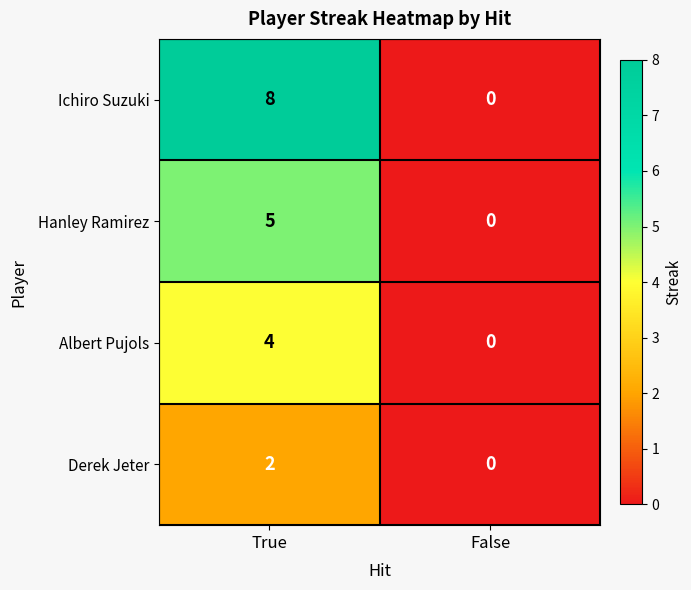

Which category has the lowest value across all series?

False